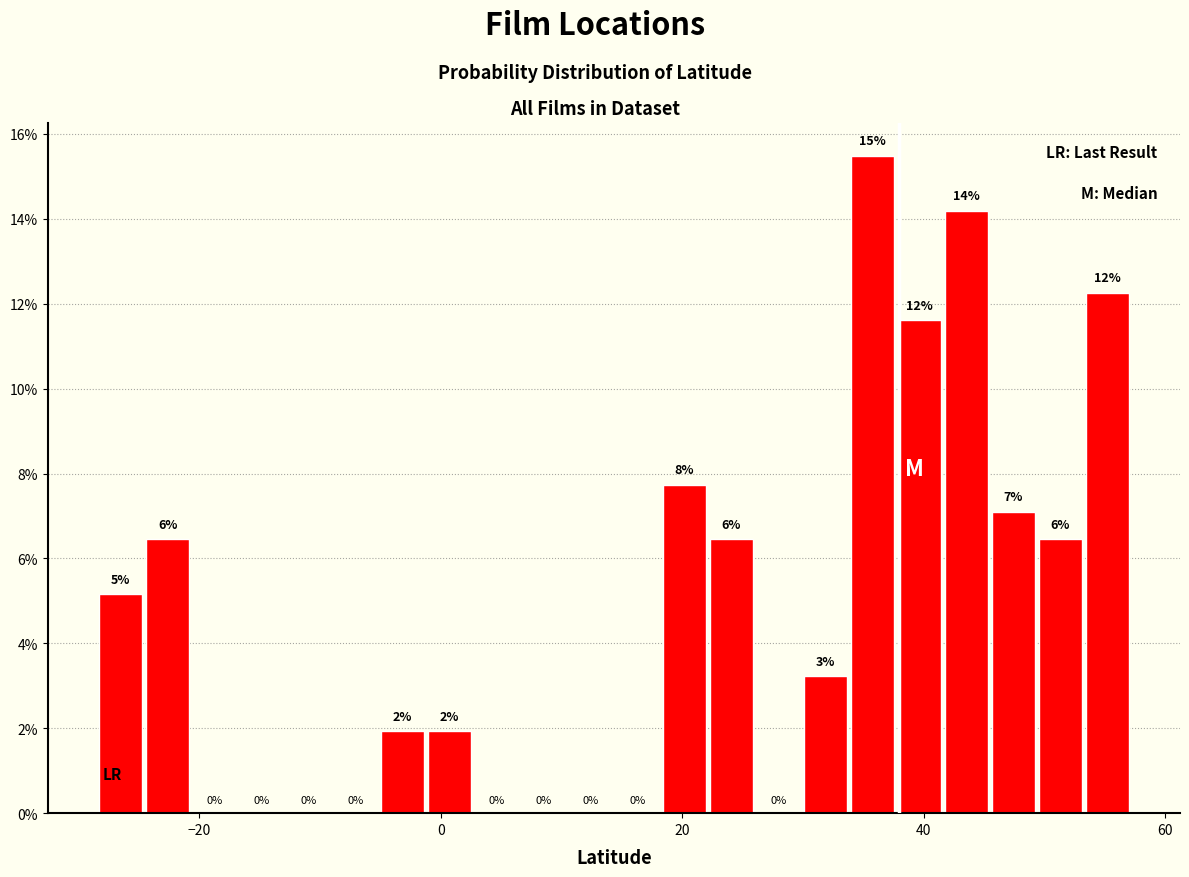

Read against the x-axis, roughly where is the centre of the tallest bar?

36